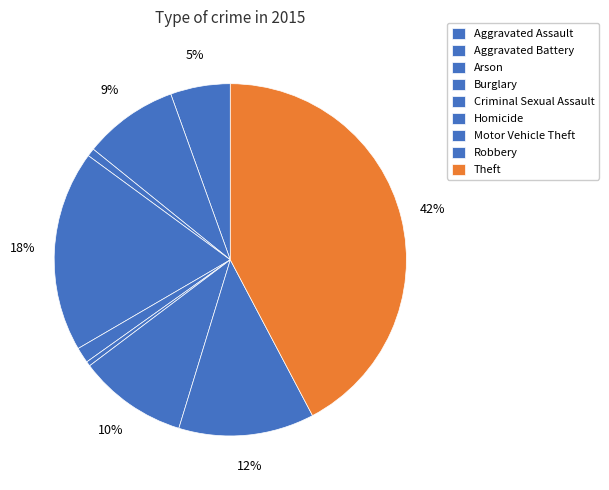

How many segments does this pie chart have?

9